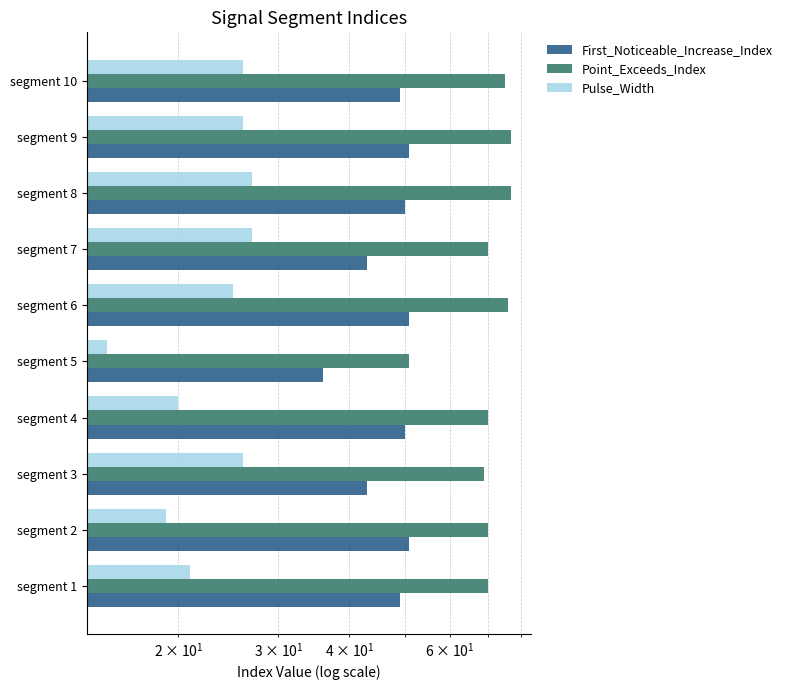

What is the difference between the maximum and minimum values in the Point_Exceeds_Index series?

26